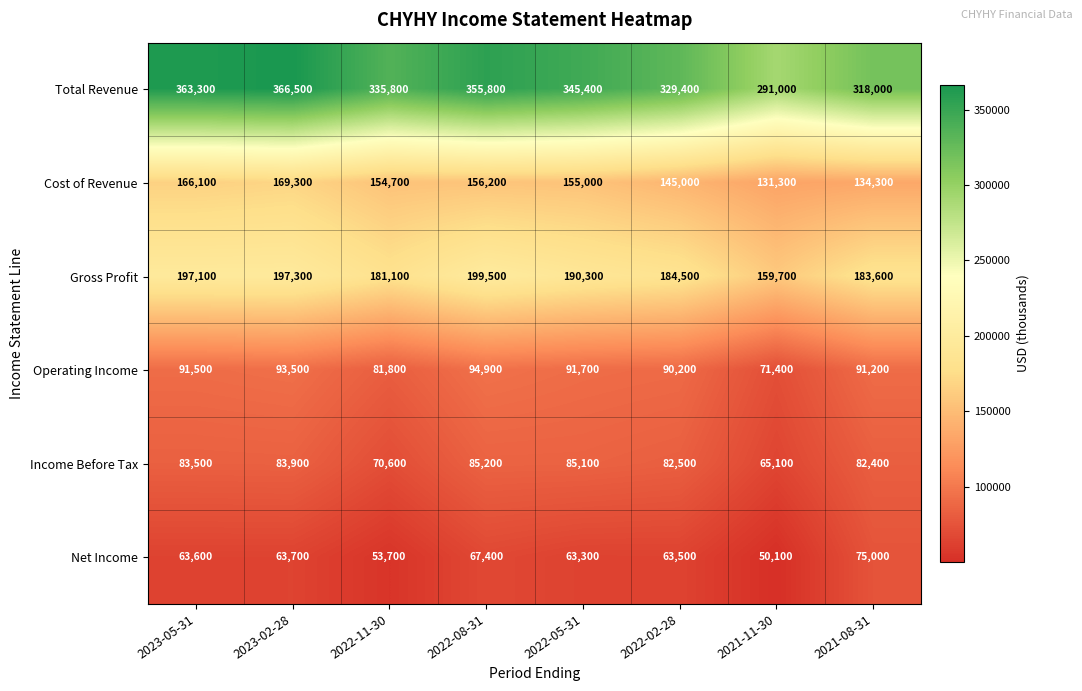

What is the difference between the highest and lowest values at 2022-05-31?

282100